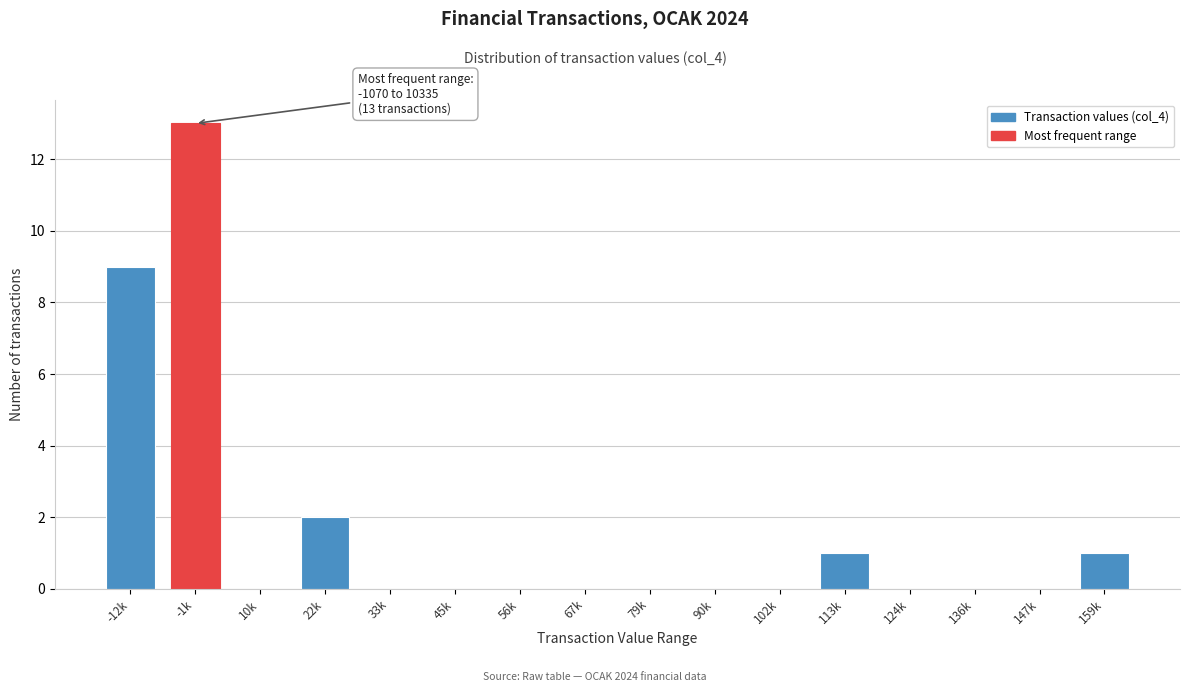

Reading left to right, list all the values displayed in this chart.

-12k=9	-1k=13	10k=0	22k=2	33k=0	45k=0	56k=0	67k=0	79k=0	90k=0	102k=0	113k=1	124k=0	136k=0	147k=0	159k=1